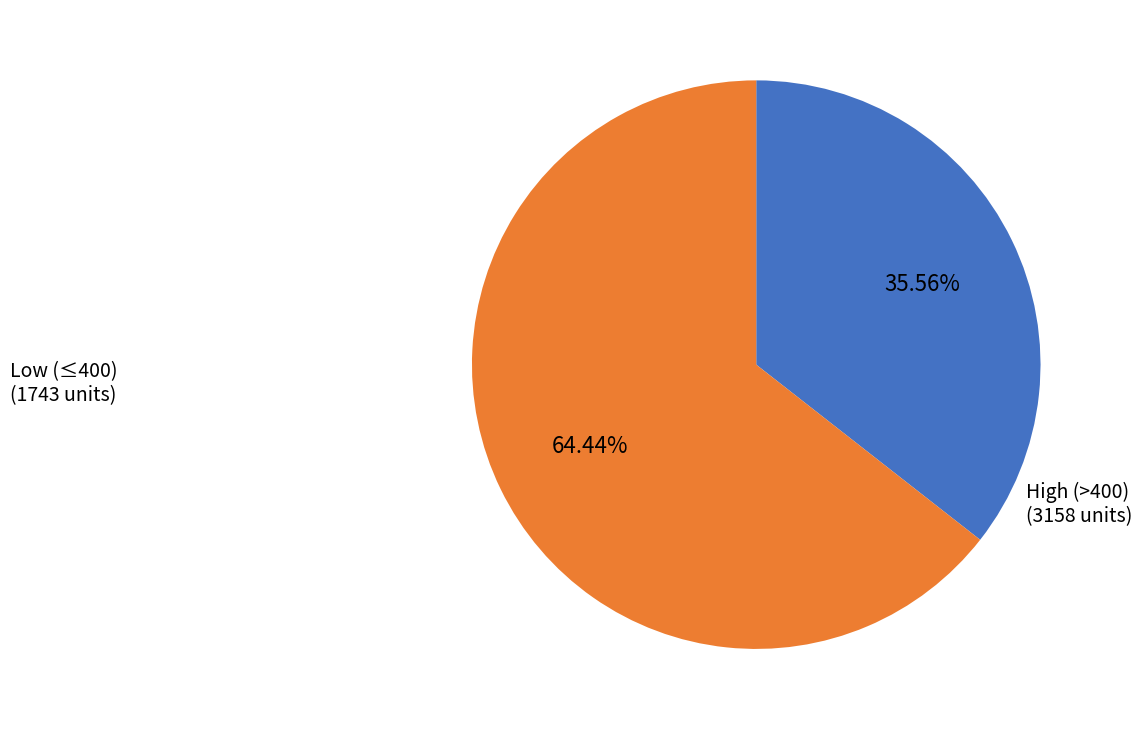

Is there any slice that represents more than half of the pie?

Yes